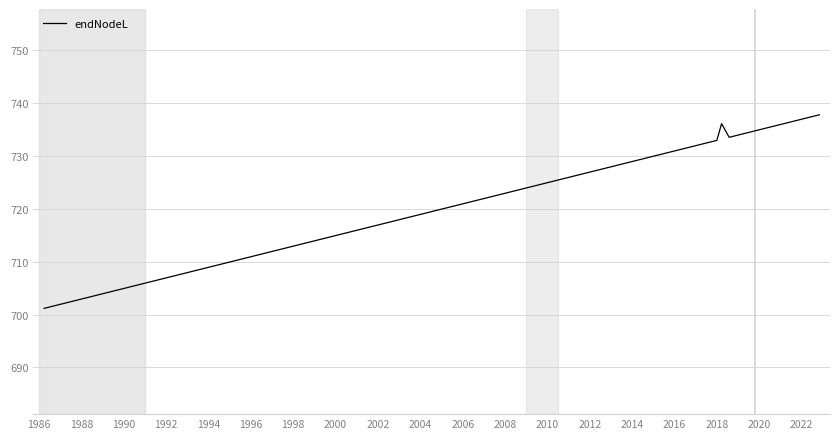

Approximately how many times larger is the value at 2012 compared to 2004?

1.0